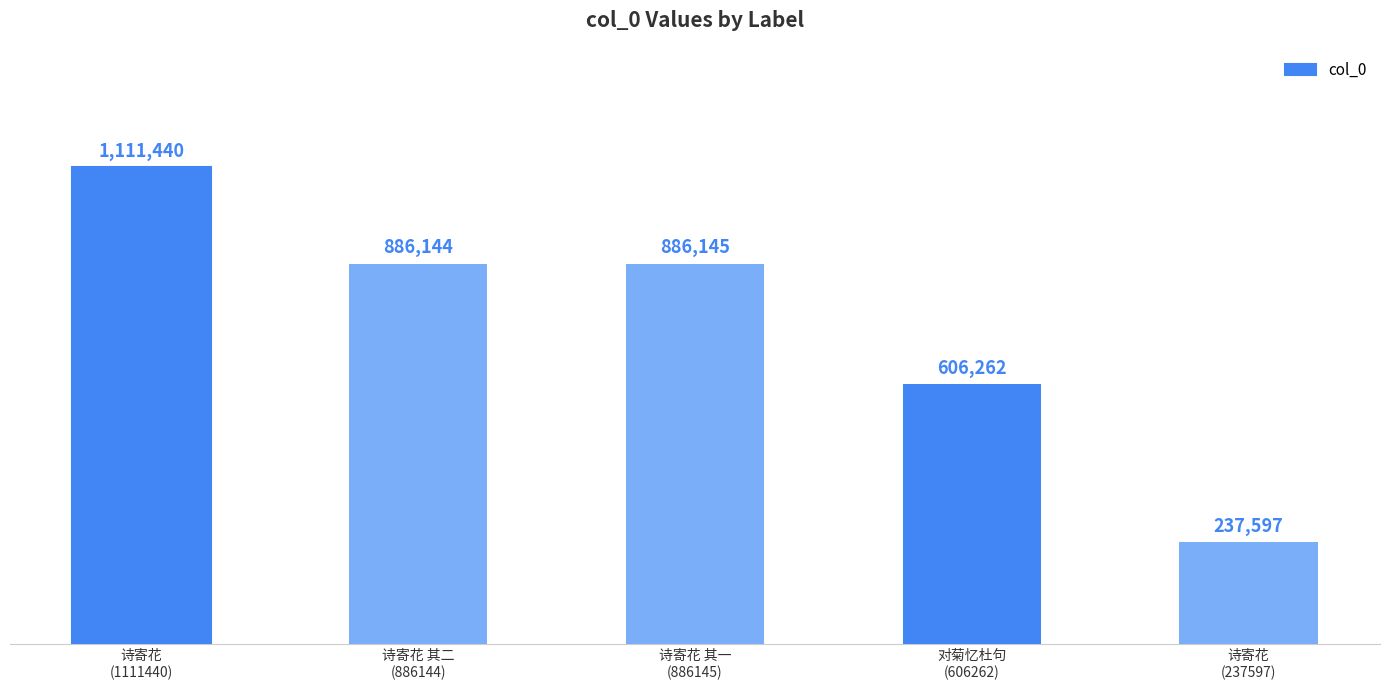

What is the difference between the second highest and second lowest values?

279883